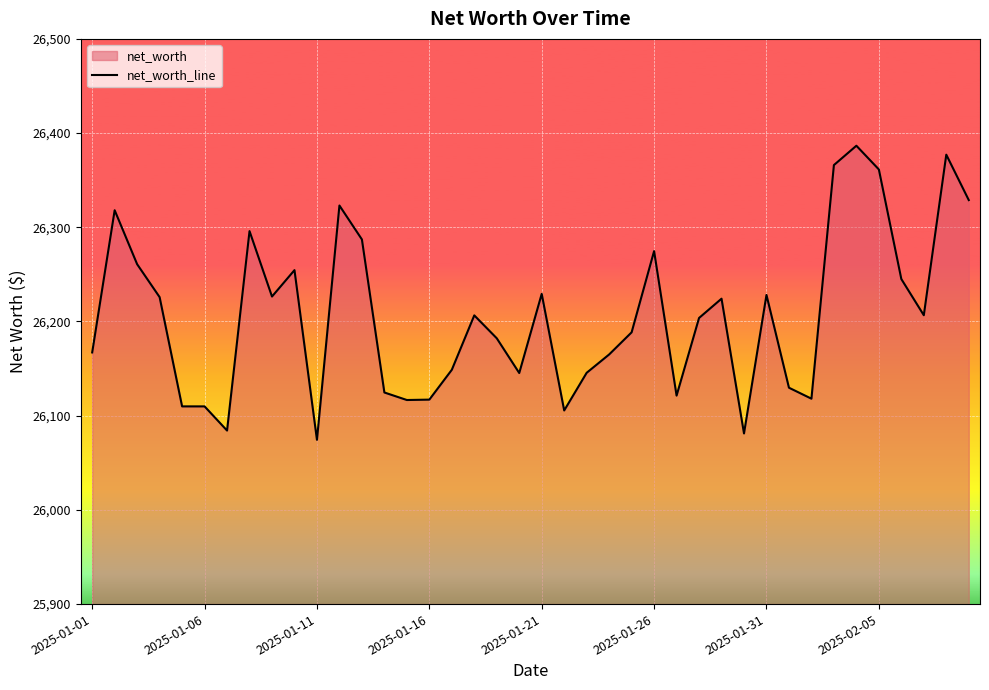

True or false: the data shows 26228.2 at 2025-01-31.

True